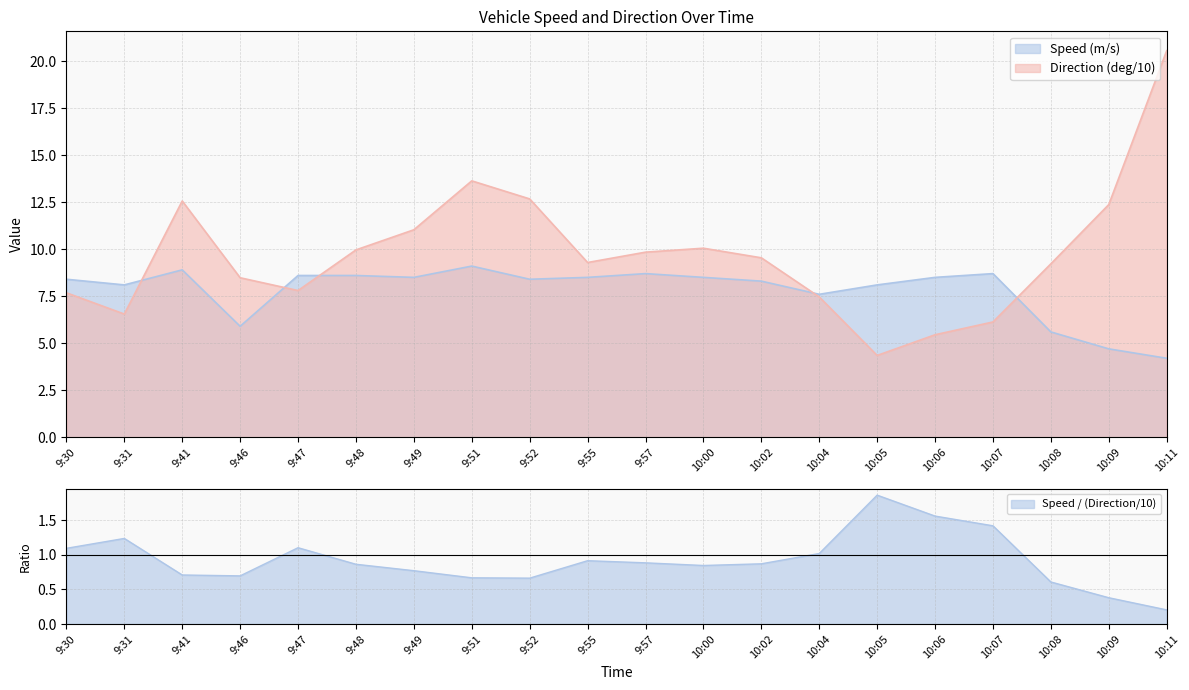

What is the difference between the second highest and second lowest values in the Direction (deg/10) series?

8.2